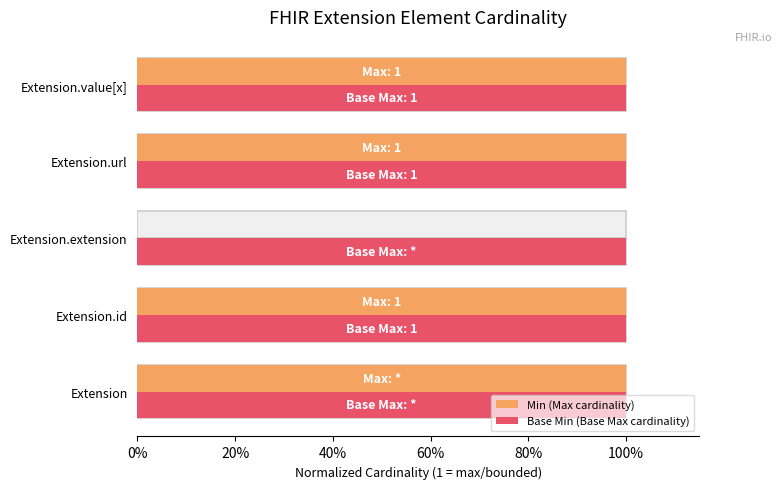

What are all the series names shown in the legend?

Min (Max cardinality), Base Min (Base Max cardinality)